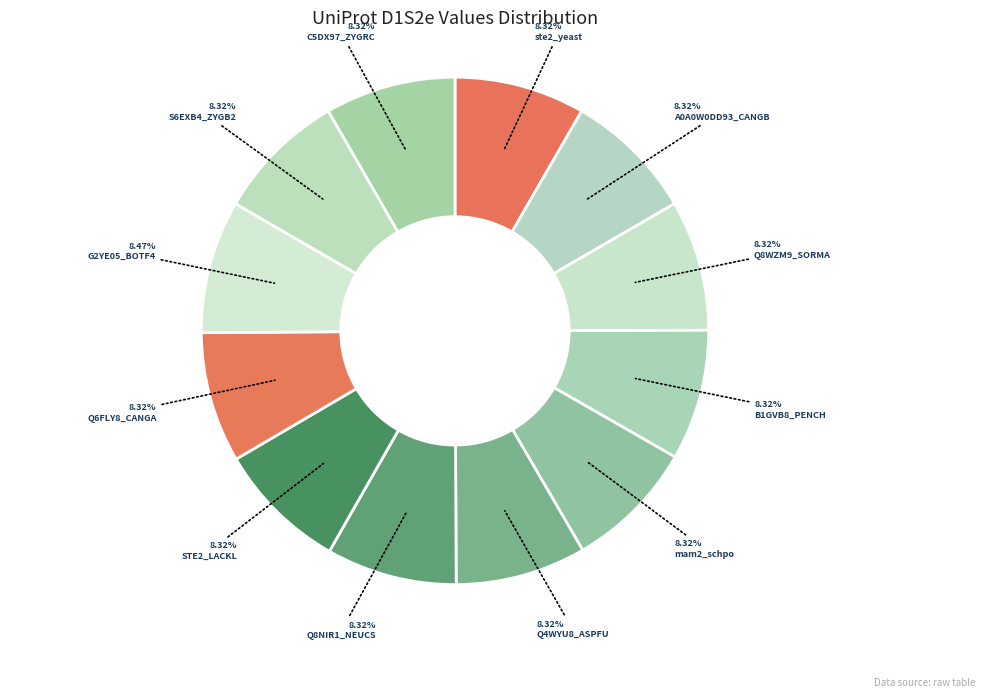

Count the number of slices in the pie.

12